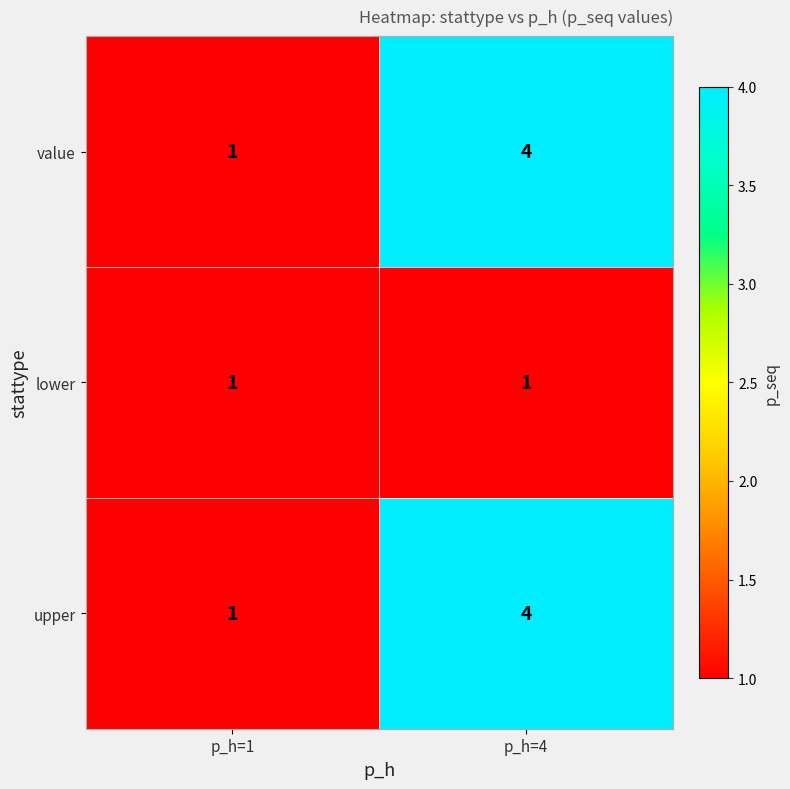

The value series shows 4 at p_h=4. True or false?

True